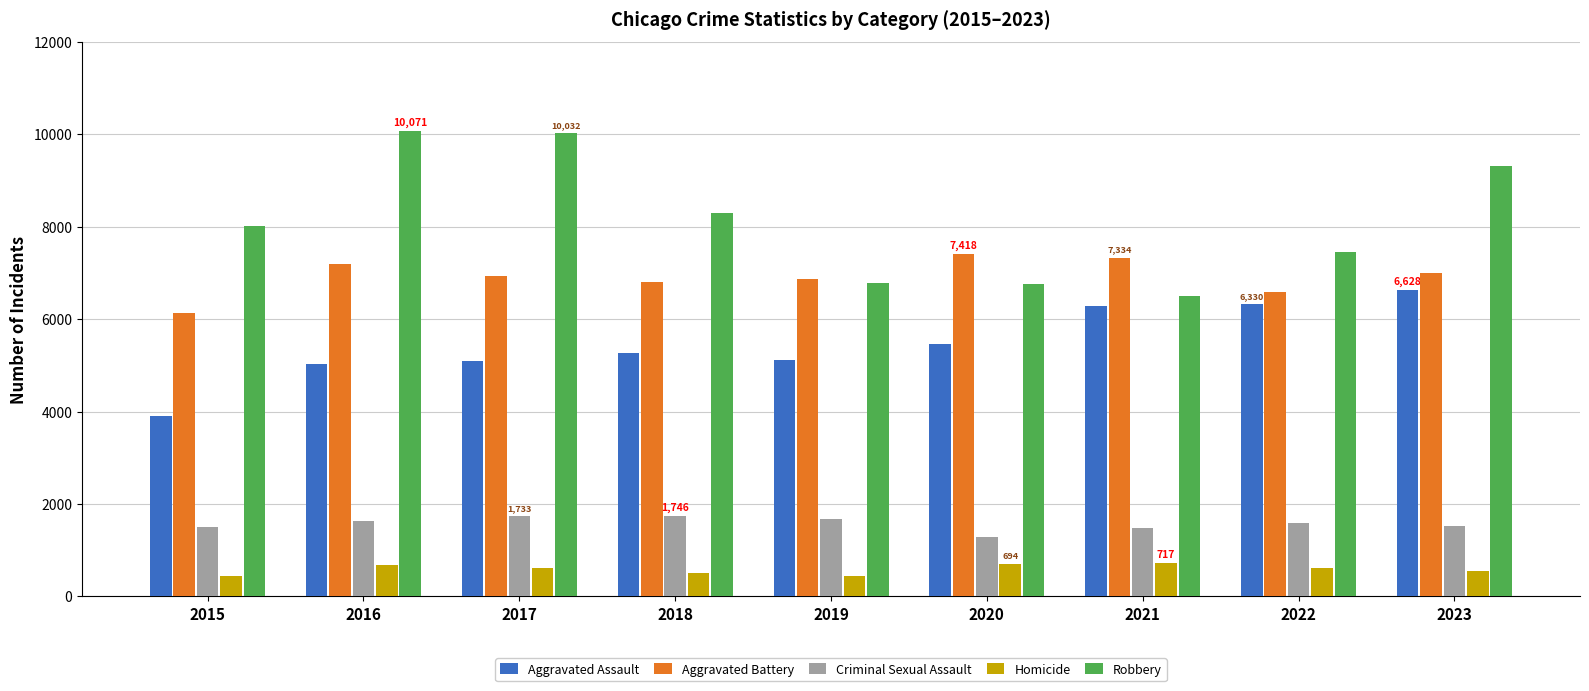

What is the smallest value displayed?

436